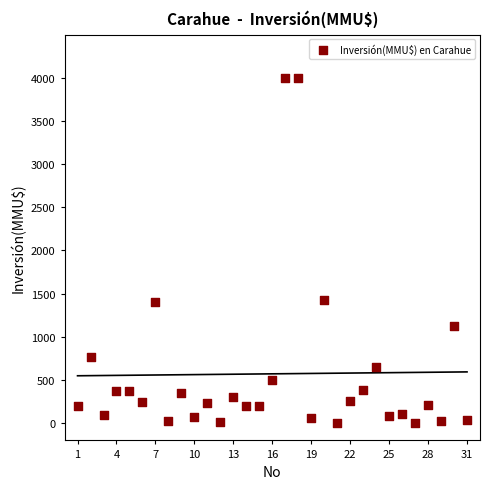

What is the range of Y values (max minus min)?

4000